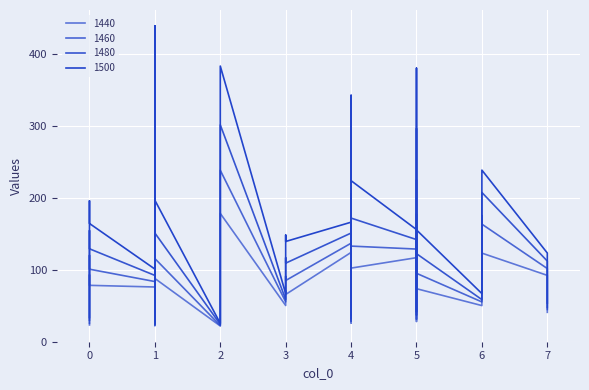

What is the difference between the second highest and minimum values in the 1460 series?

216.0